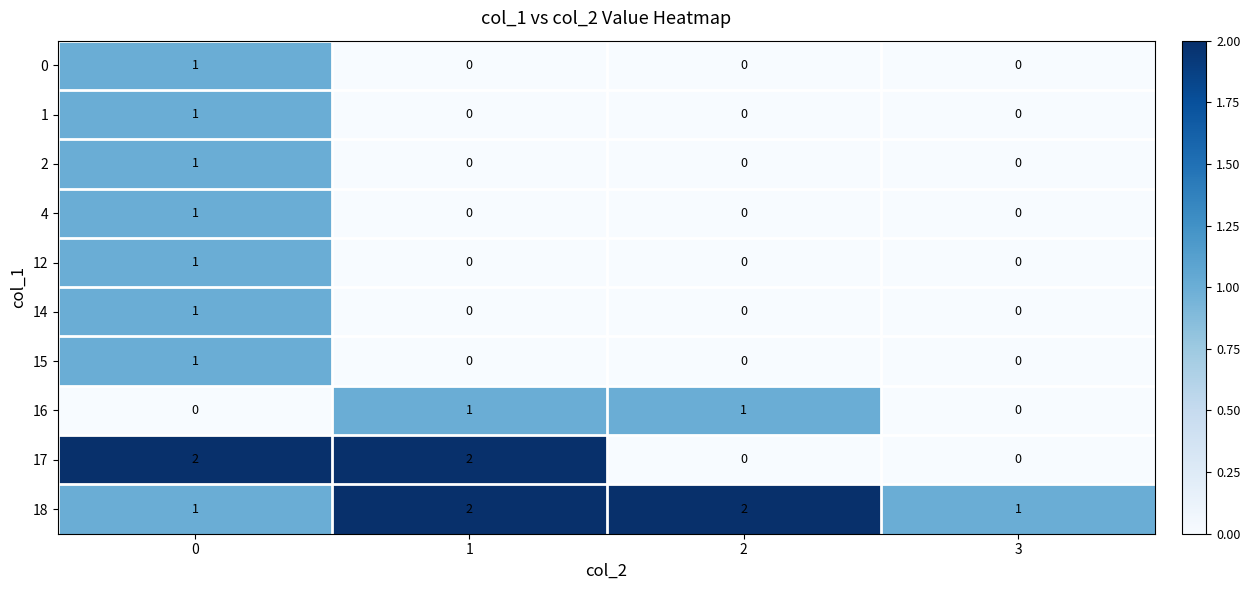

Which series has the largest total across all categories?

18